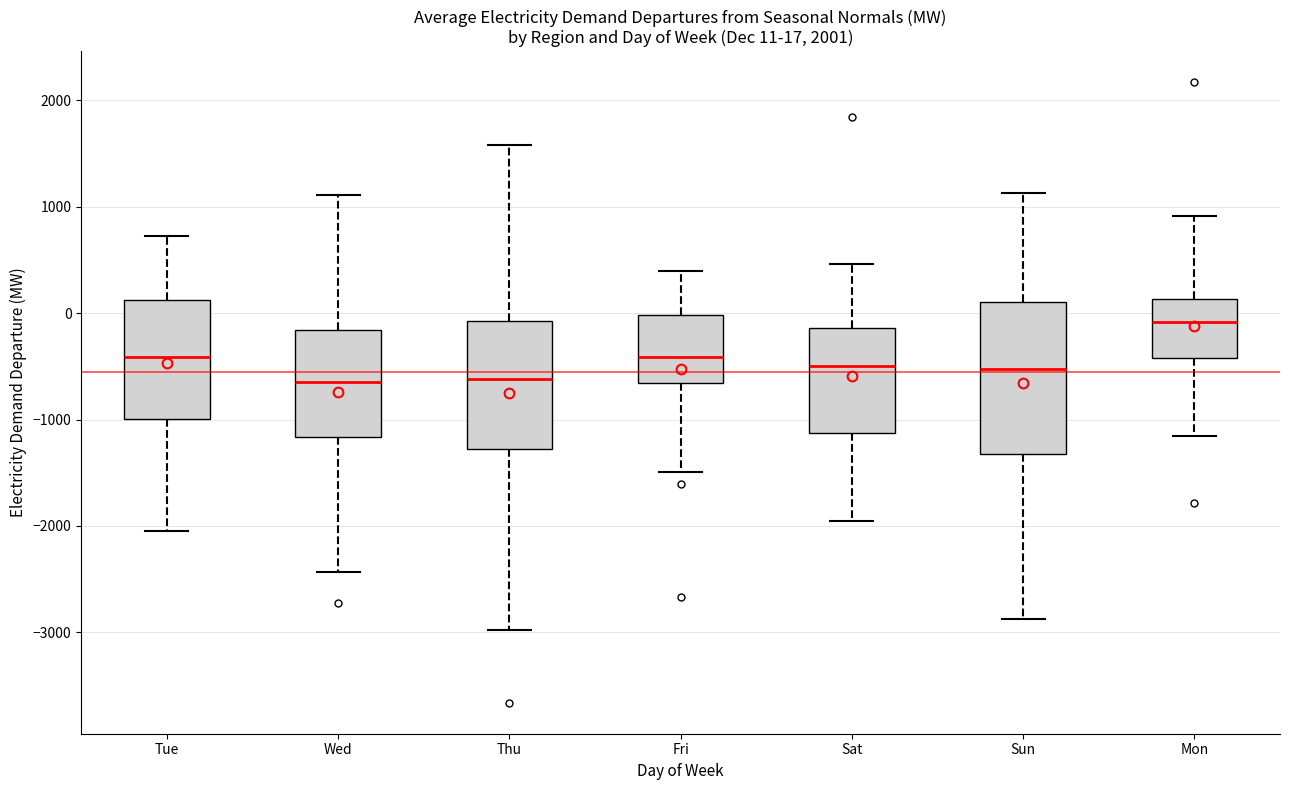

Comparing the boxes themselves (not the whiskers), which one is the tallest?

Sun